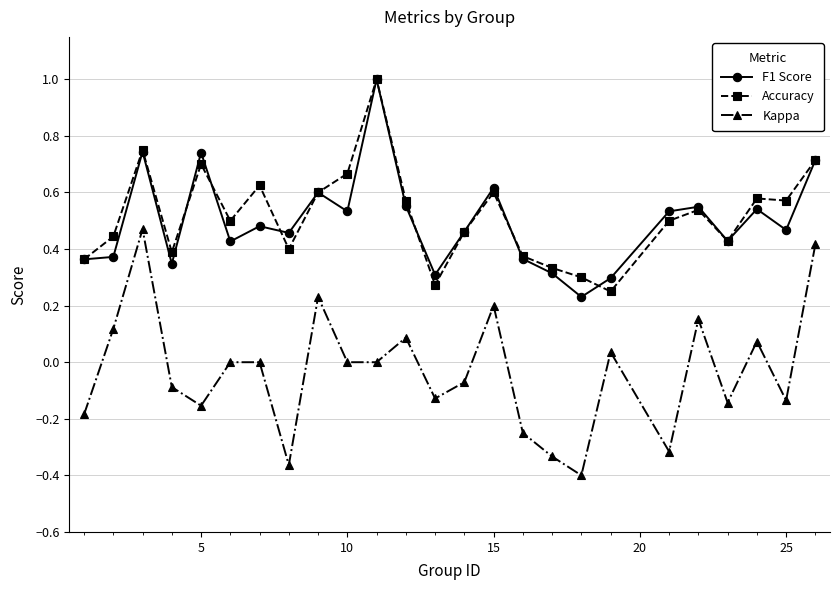

How many lines are shown in the chart?

3